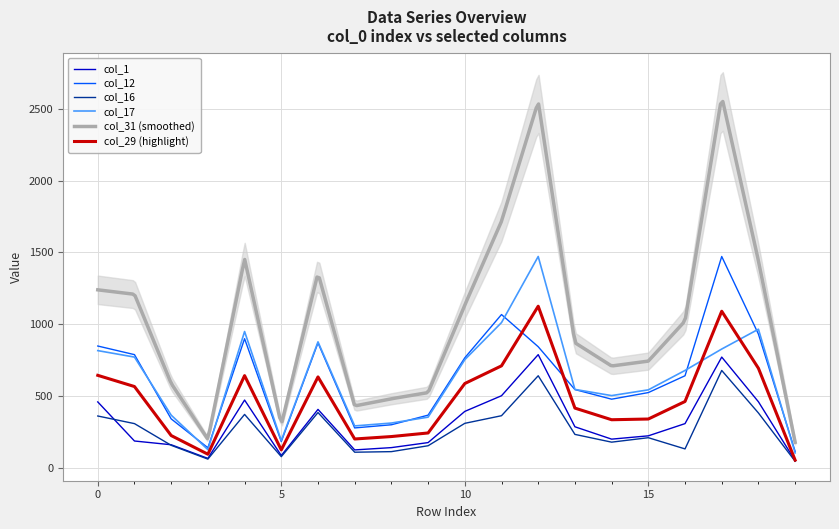

Is the value of col_29 at 1 greater than the value of col_1 at 12?

No